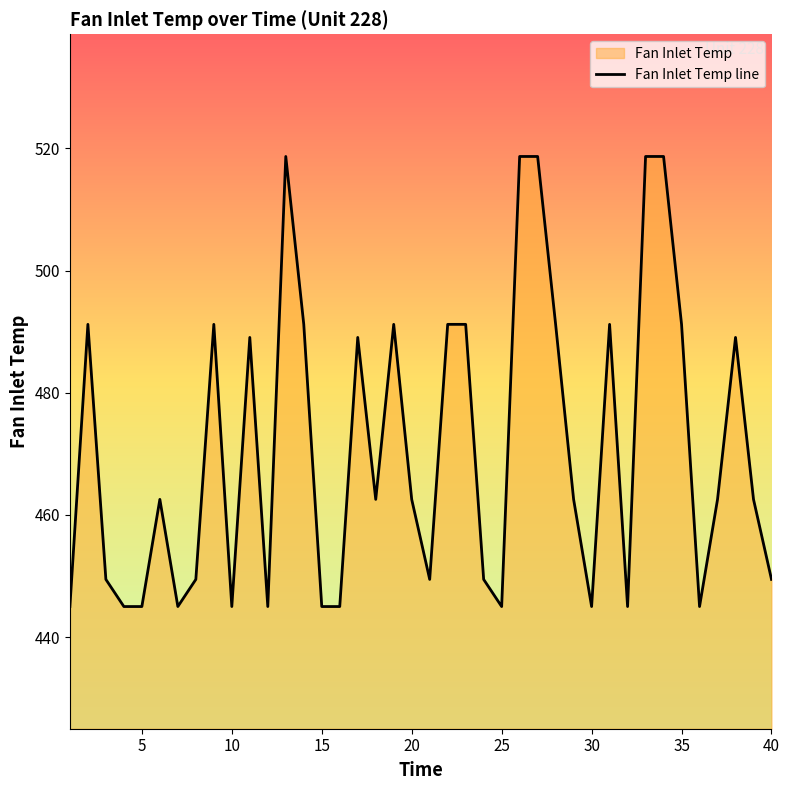

How many data points are less than 462?

17